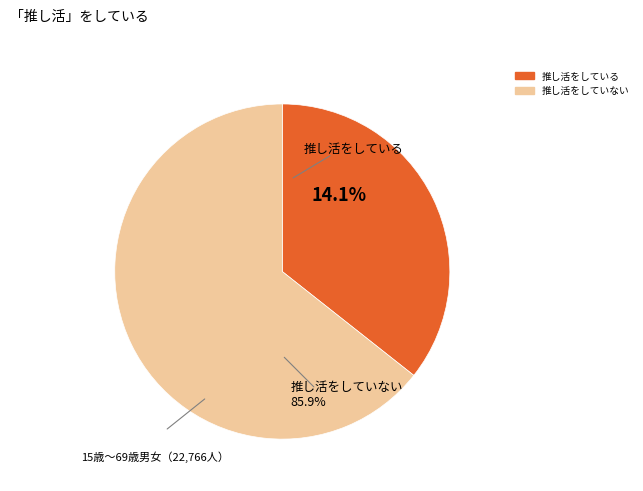

Is there a majority slice in this chart?

Yes